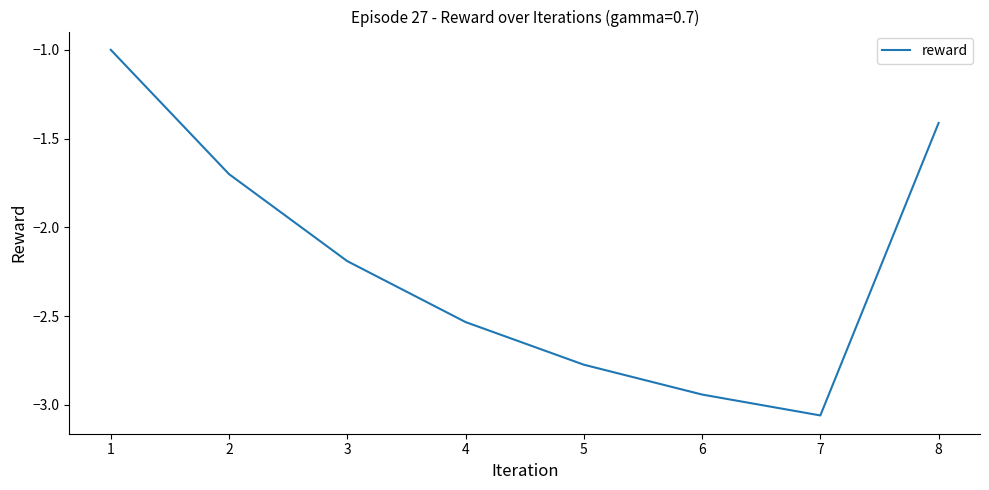

What is the change in value from 2 to 7?

-1.4